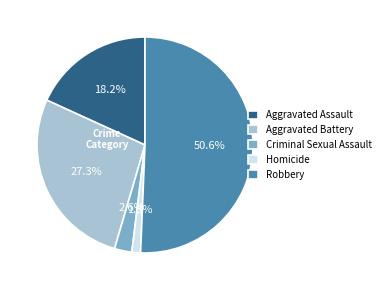

Is it true that Criminal Sexual Assault is 3% of the pie?

True